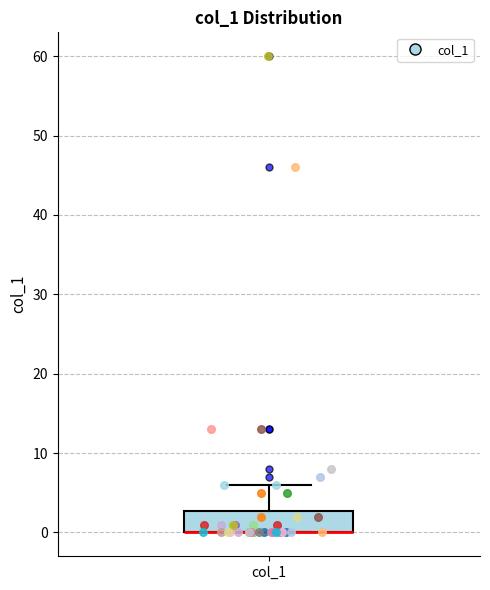

Read this box plot against the y-axis: the position of the median line, the range covered by the box, and the ends of both whiskers. The values are not printed on the chart, so give them approximately, as read against the axis.

median 0 (drawn on the box's lower edge), box 0 to 3, whiskers 0 to 6